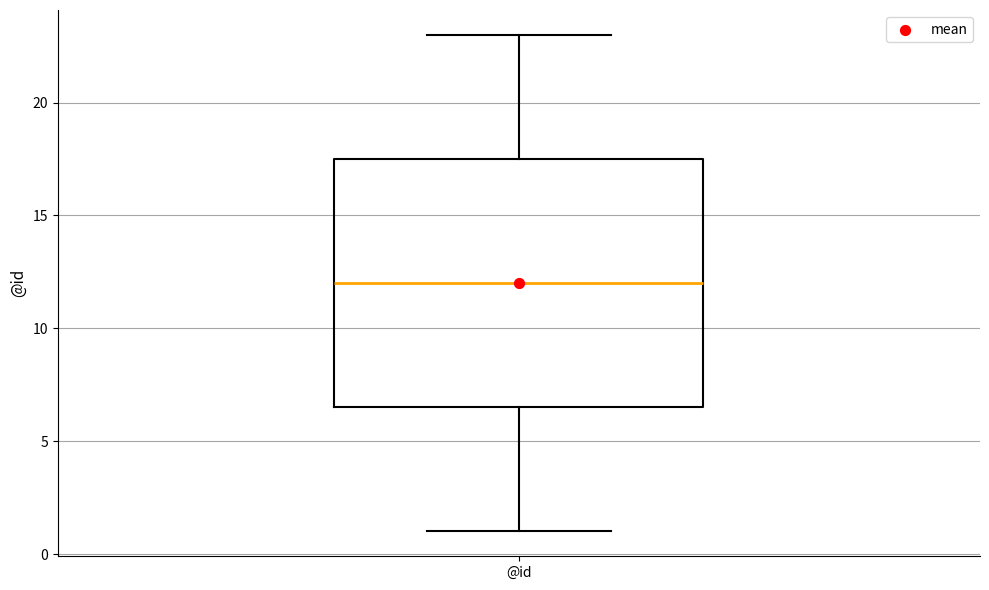

Transcribe this box plot: give where the median line is, the range the box spans, and where the two whiskers end, as read against the y-axis. The values are not printed on the chart, so give them approximately, as read against the axis.

median 12.0, box 6.5 to 17.5, whiskers 1.0 to 23.0